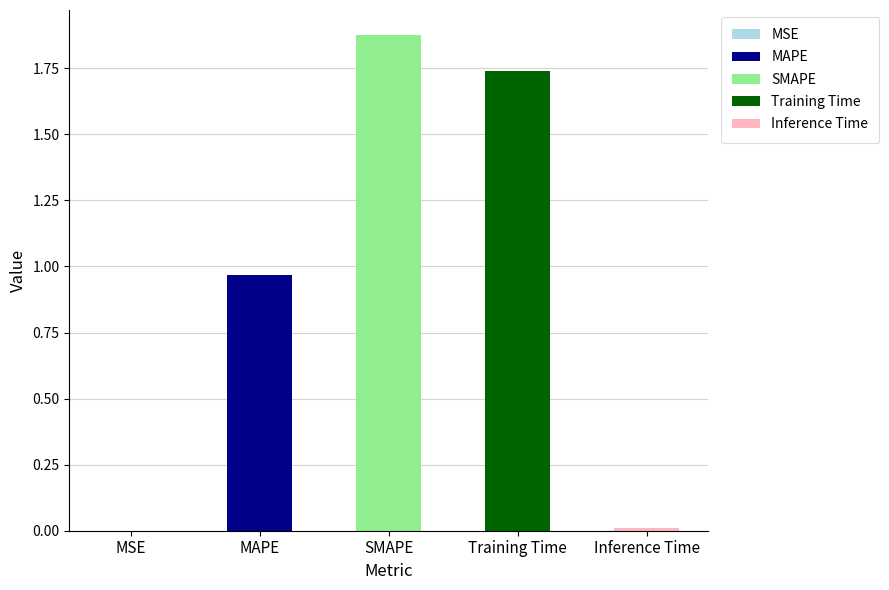

The value at Inference Time is 0.0. True or false?

False